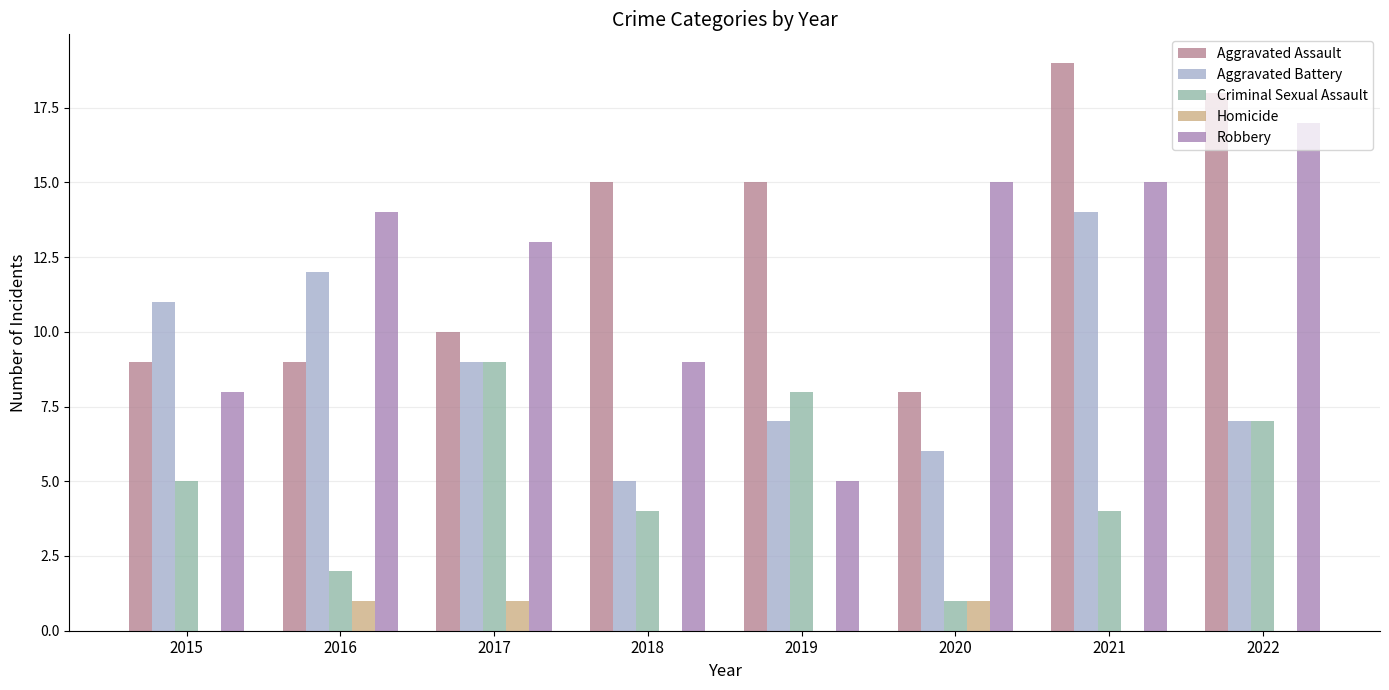

What is the total value across all series at 2015?

33